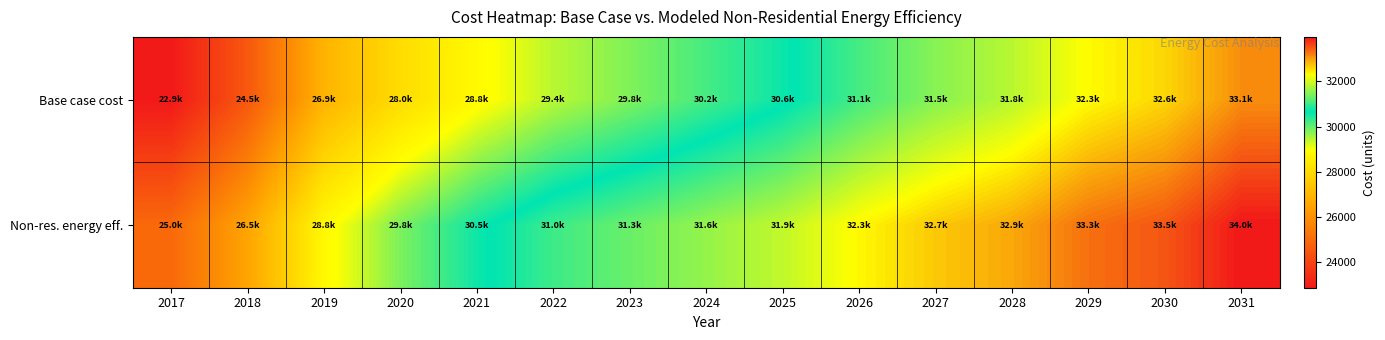

Which series has the largest total across all categories?

Non-res. energy eff.